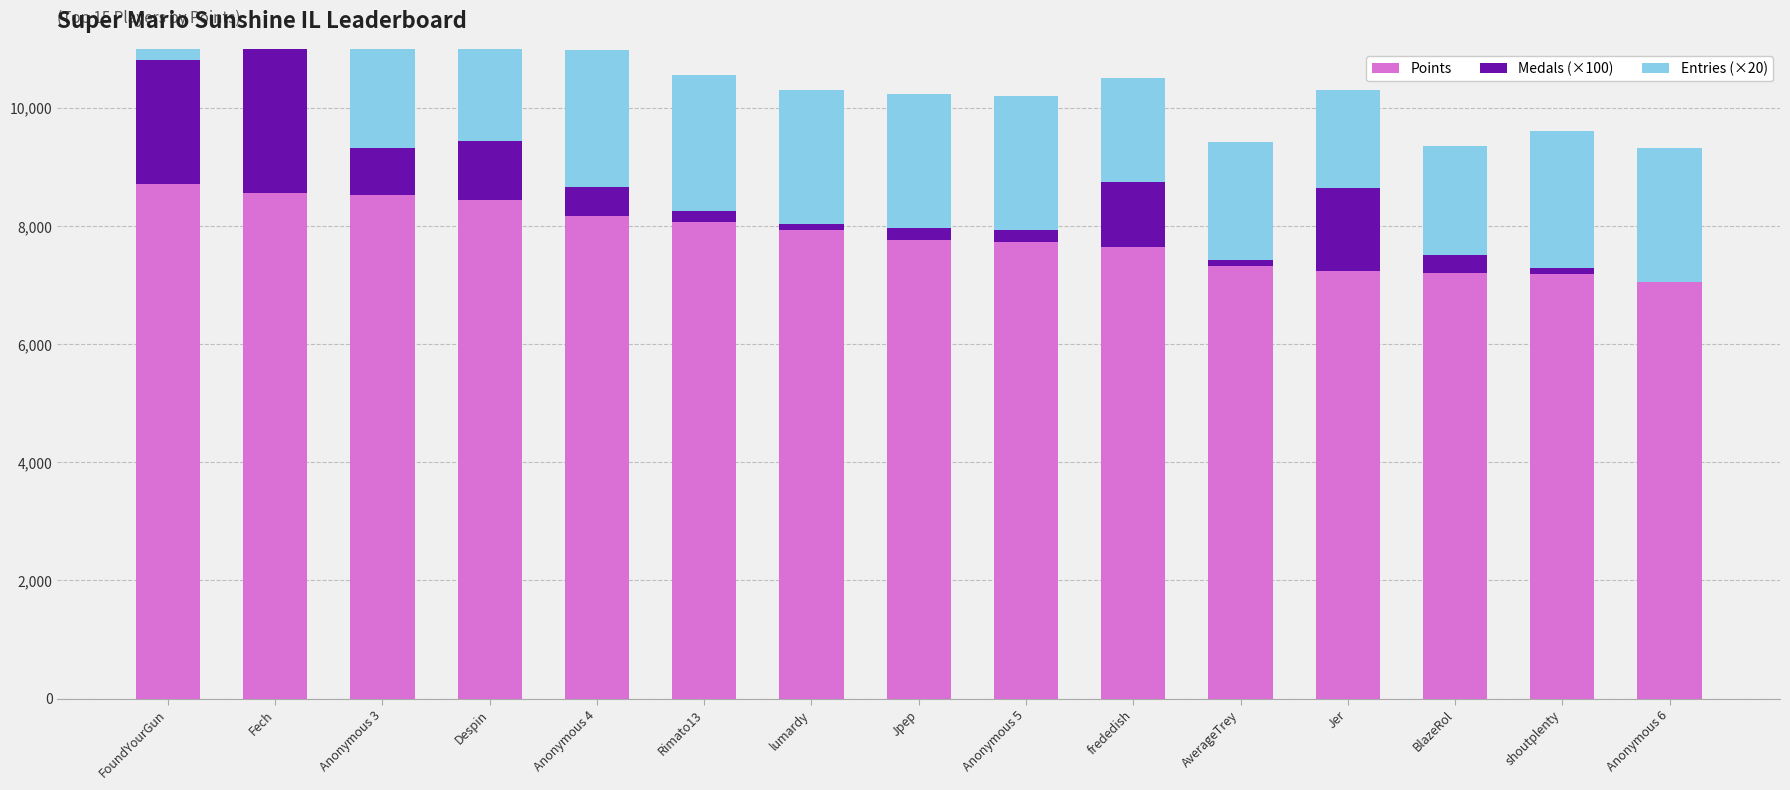

How many values in the Medals (×100) series are below 300?

7